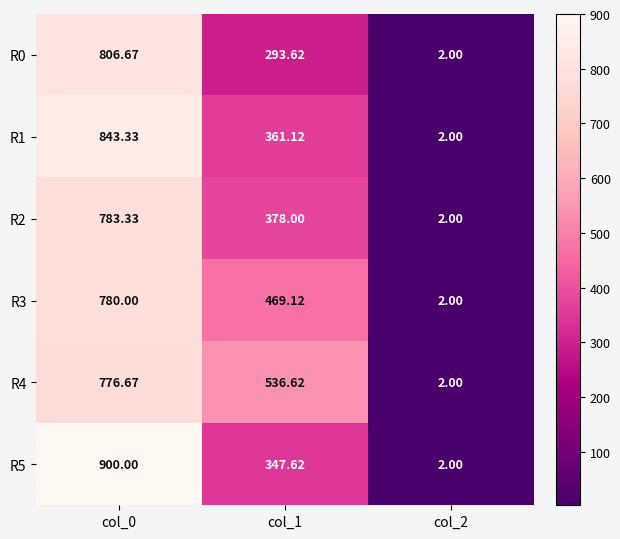

Is the value of R2 at col_1 greater than the value of R3 at col_2?

Yes